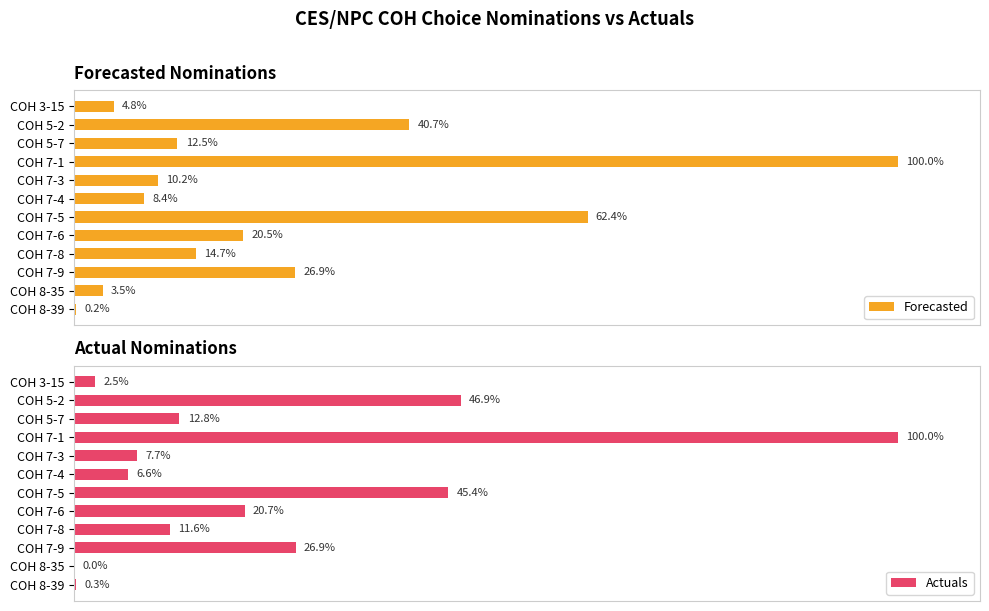

At which label is Forecasted closest to 50?

COH 5-2